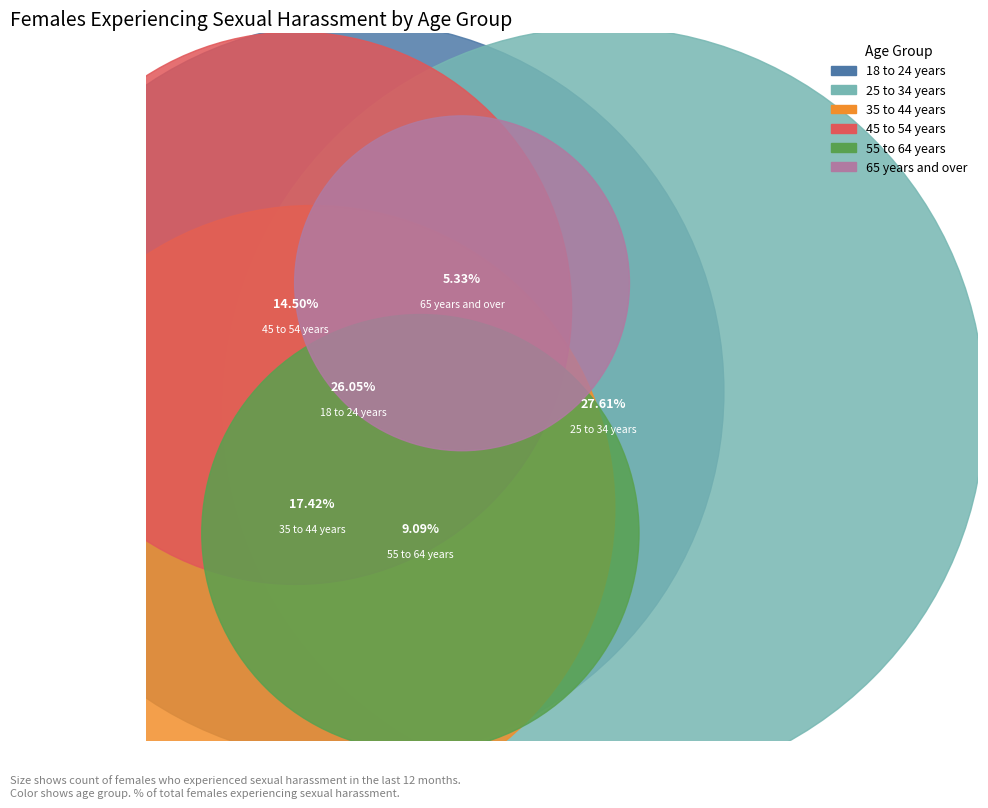

The 25 to 34 years slice represents 28% of the pie. True or false?

True